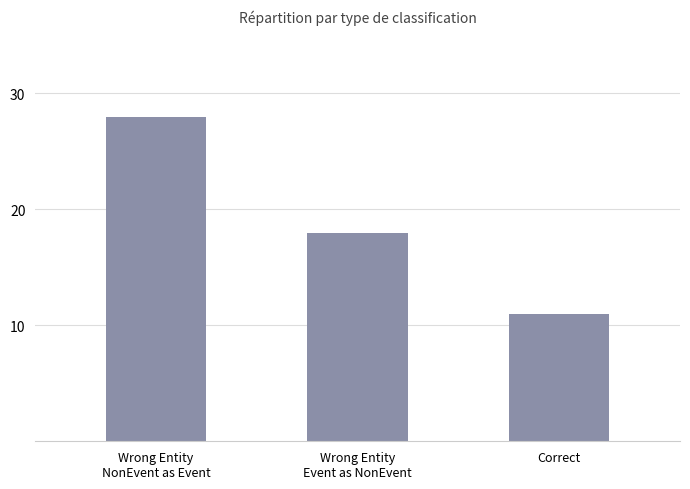

How many values are below 18?

1